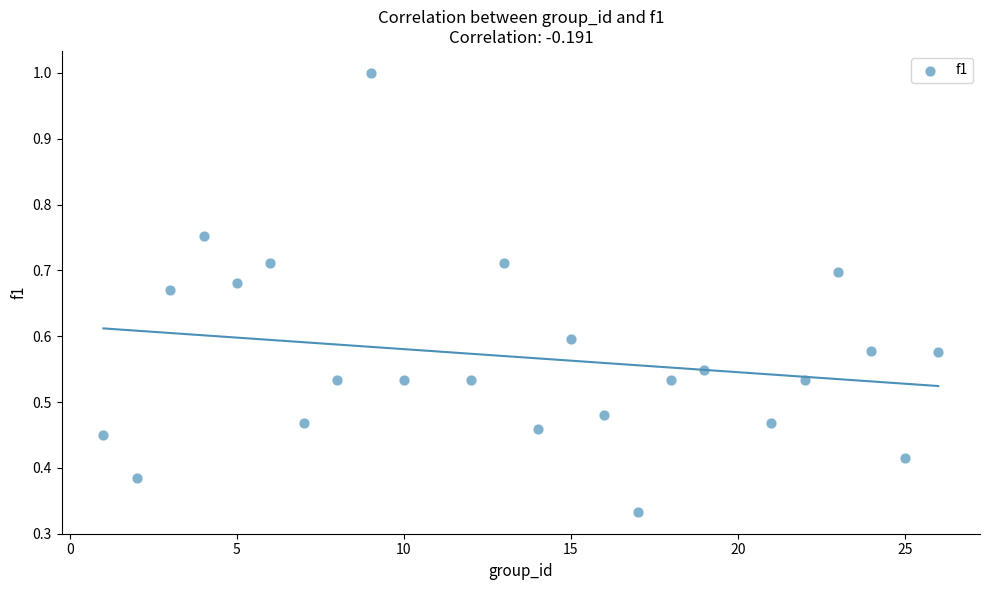

What is the range of X values (max minus min)?

25.0